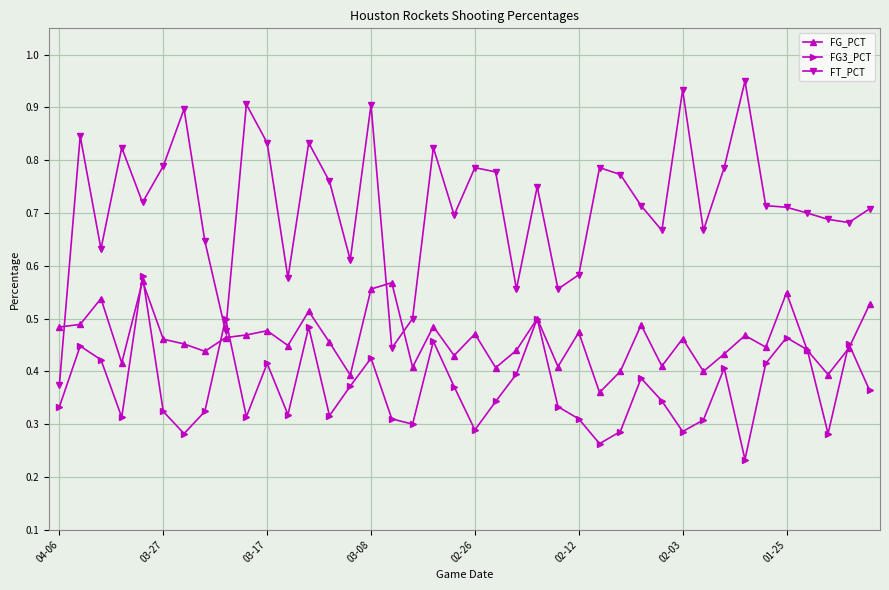

At how many categories does at least one series exceed 0?

40